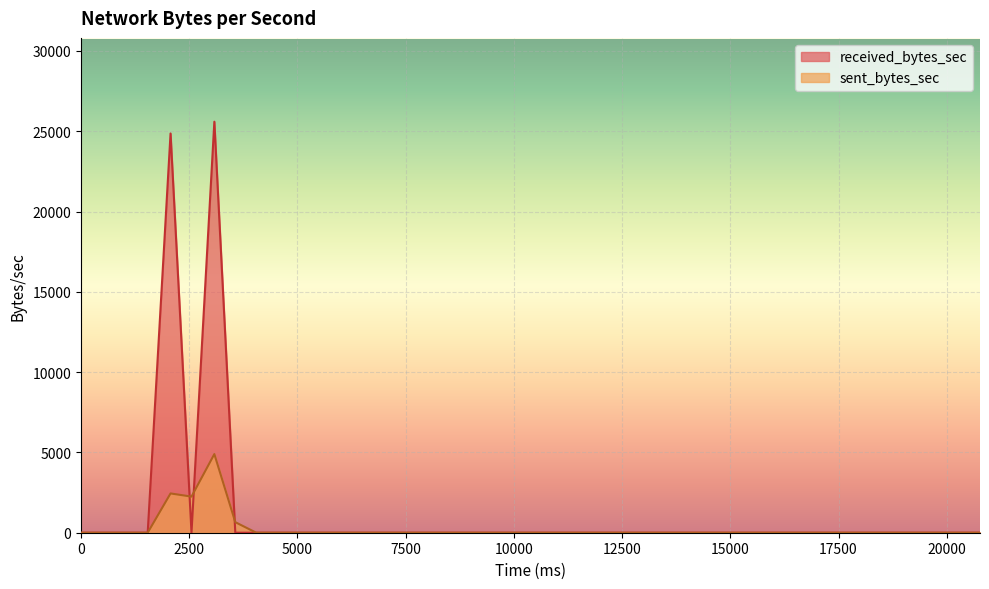

What are all the series names shown in the legend?

received_bytes_sec, sent_bytes_sec